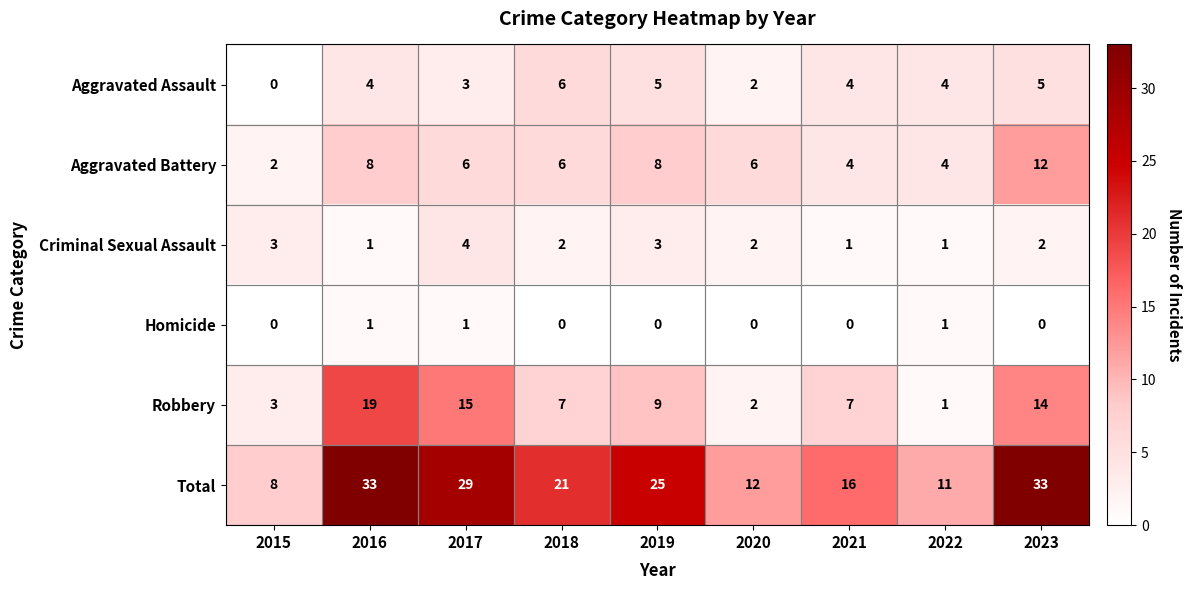

What is the highest value of the Aggravated Assault series?

6